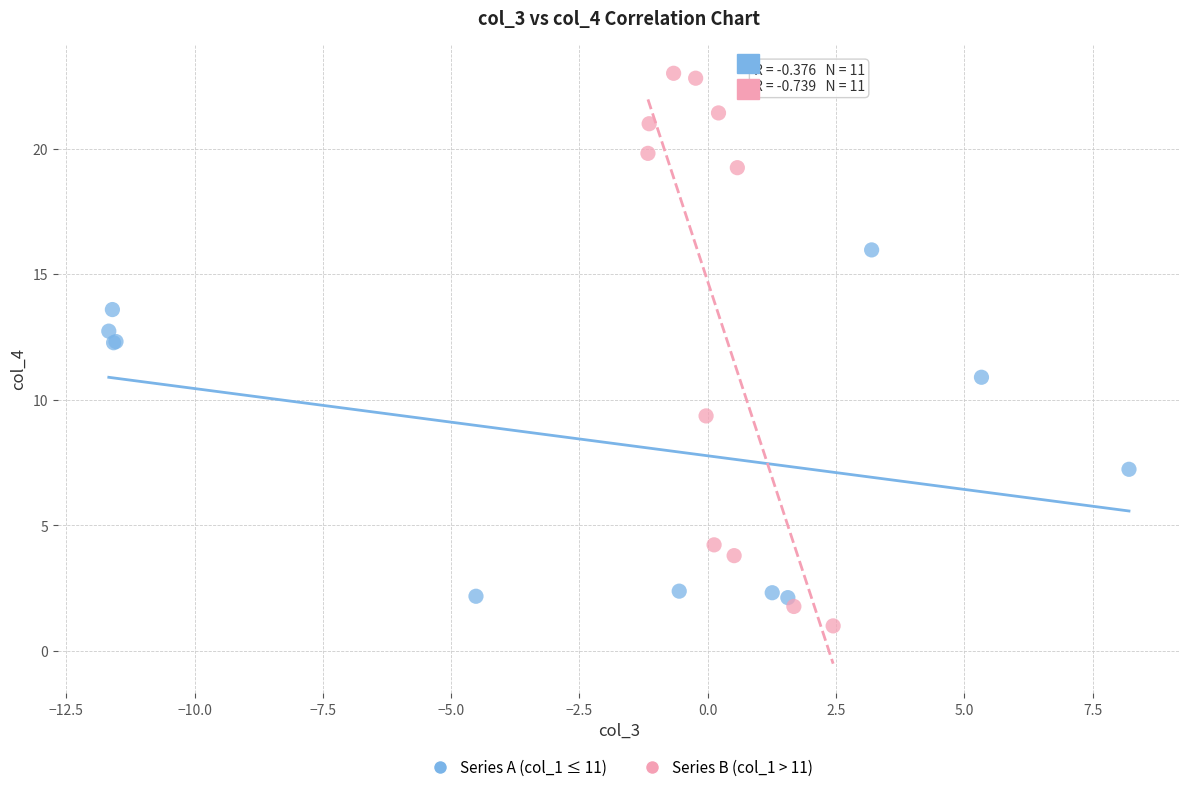

Which series contains the highest Y value?

Series B (col_1 > 11)